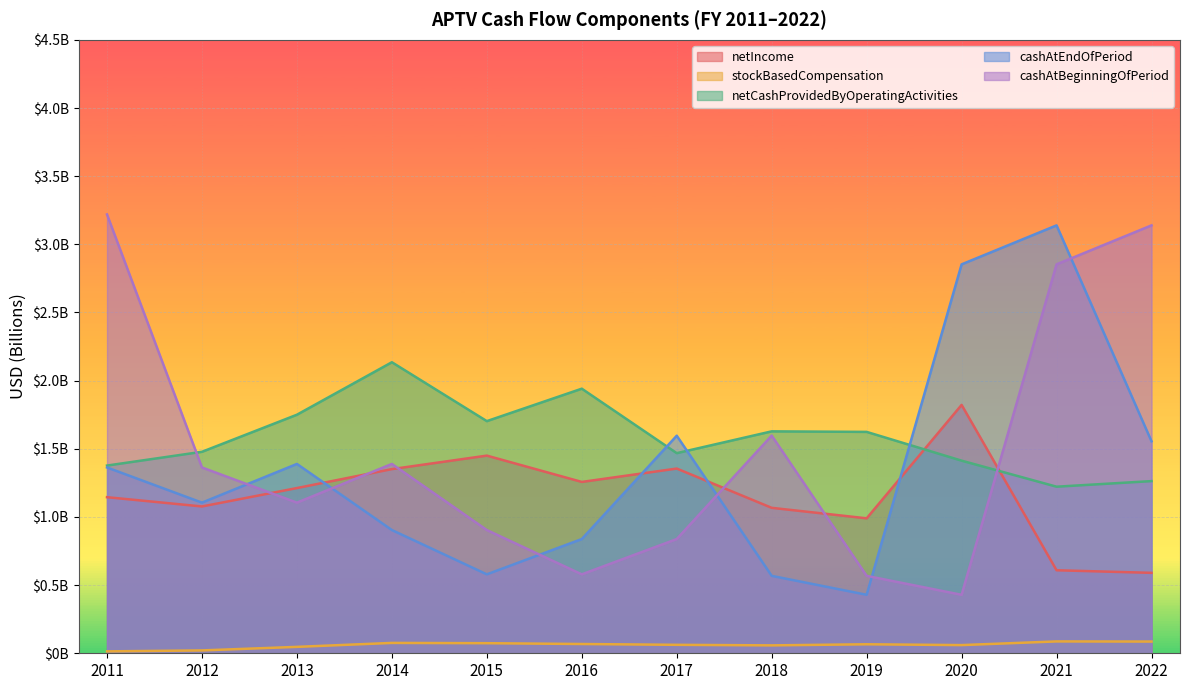

How many values in the netIncome series are below 1?

3